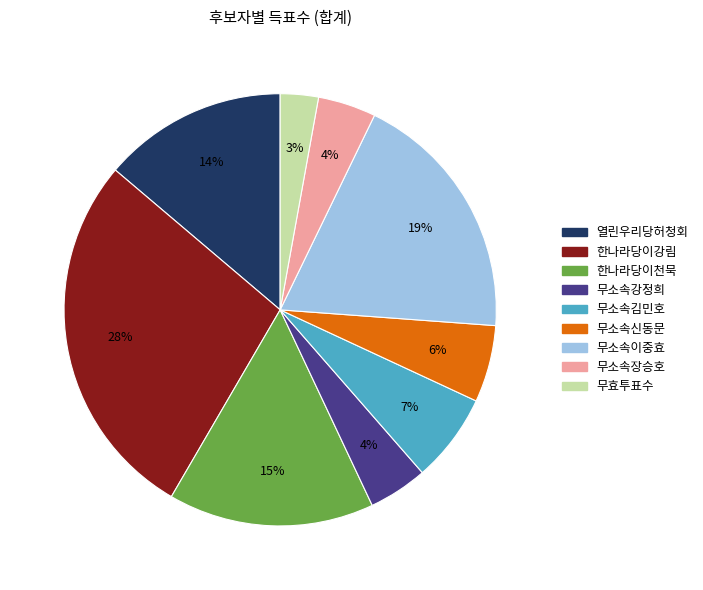

Is it true that 무효투표수 is 3% of the pie?

True